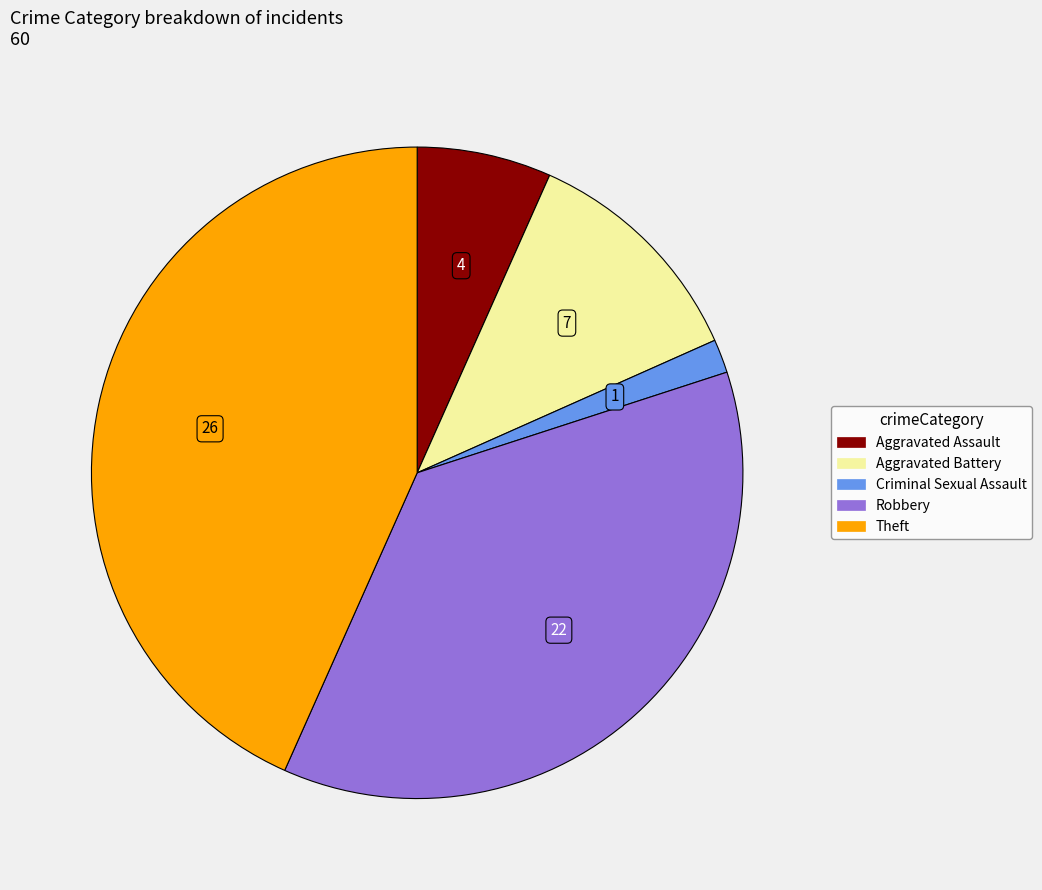

Is Aggravated Battery the majority of the pie?

No